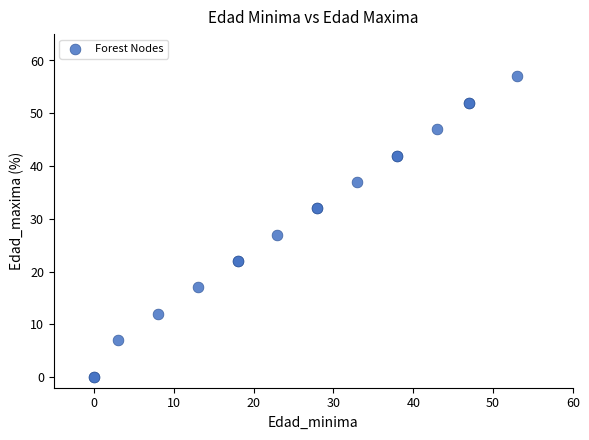

What Y value in the scatter plot is closest to 28?

27